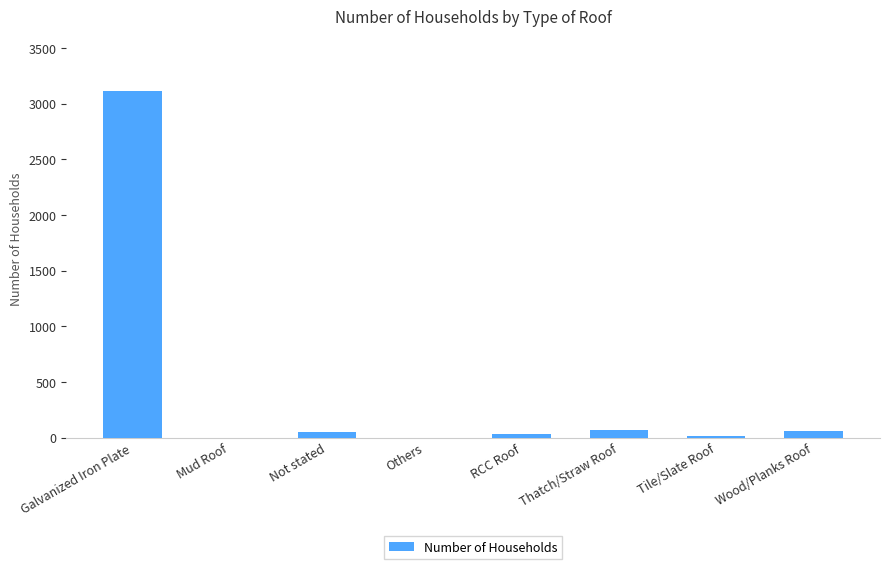

True or false: the data shows -1713 at Others.

False